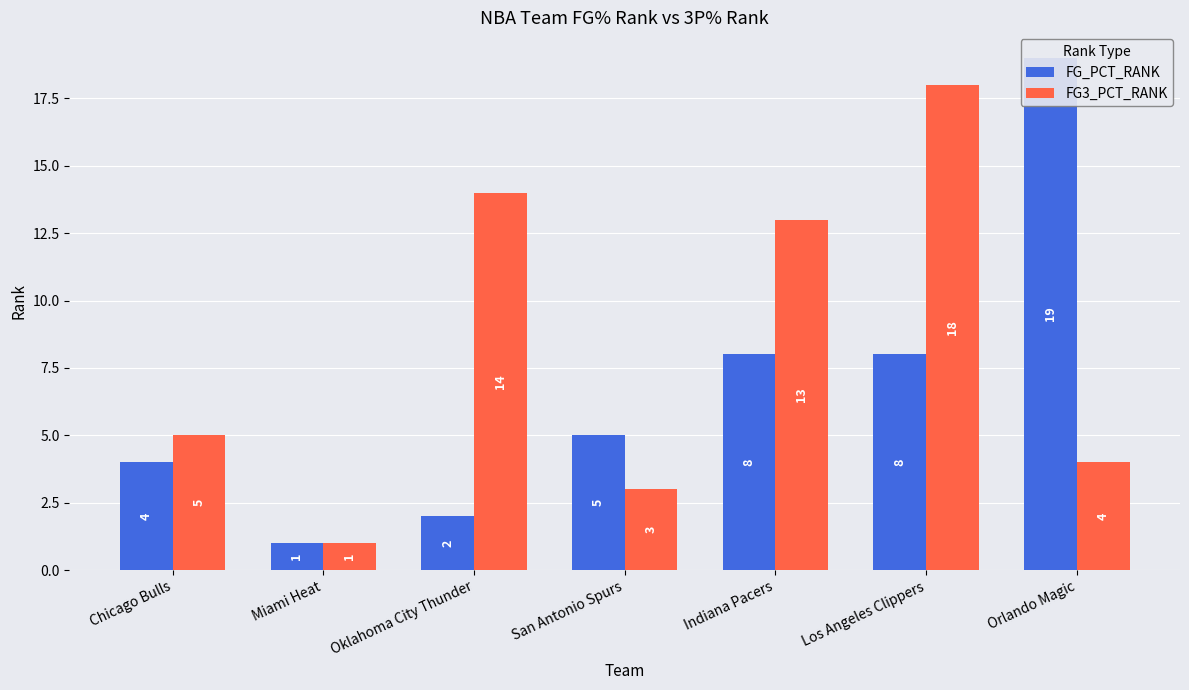

Count the number of data series in this chart.

2